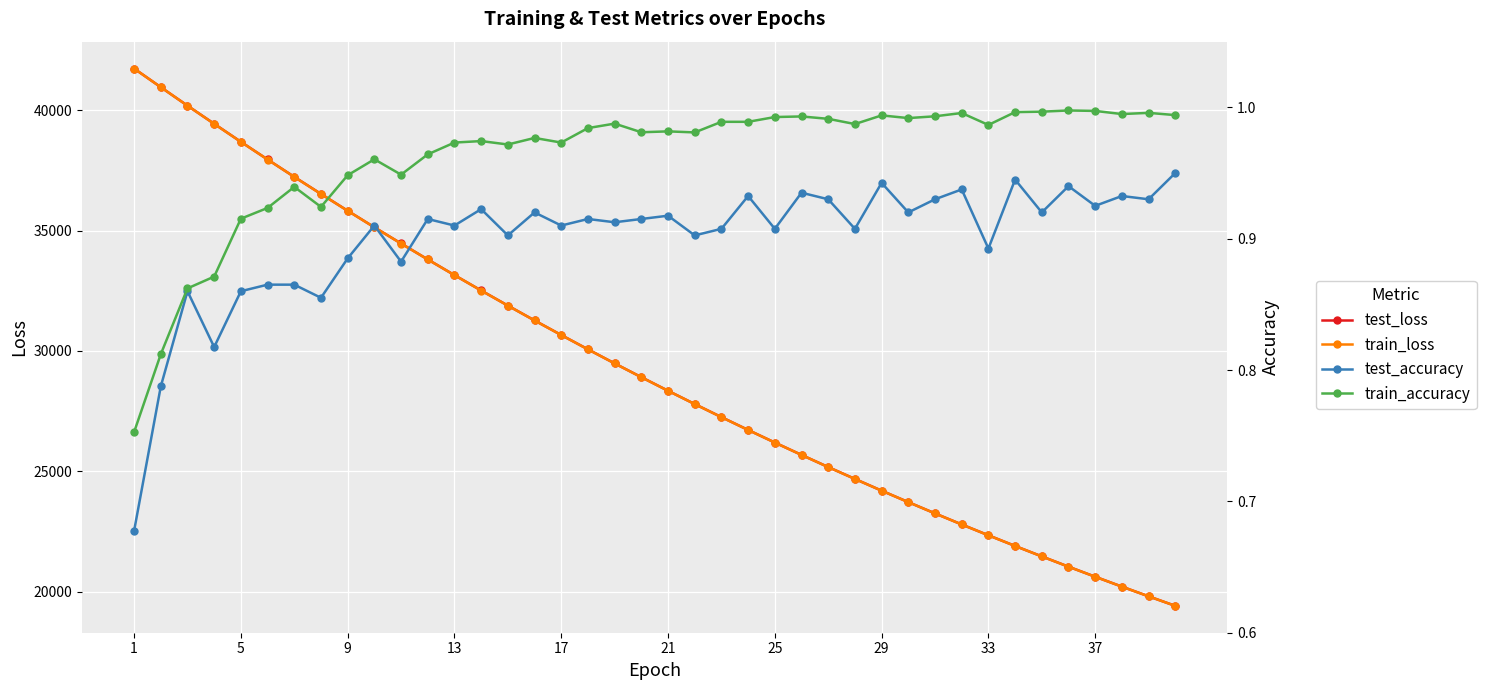

What is the difference between the maximum and minimum values in the train_accuracy series?

0.2